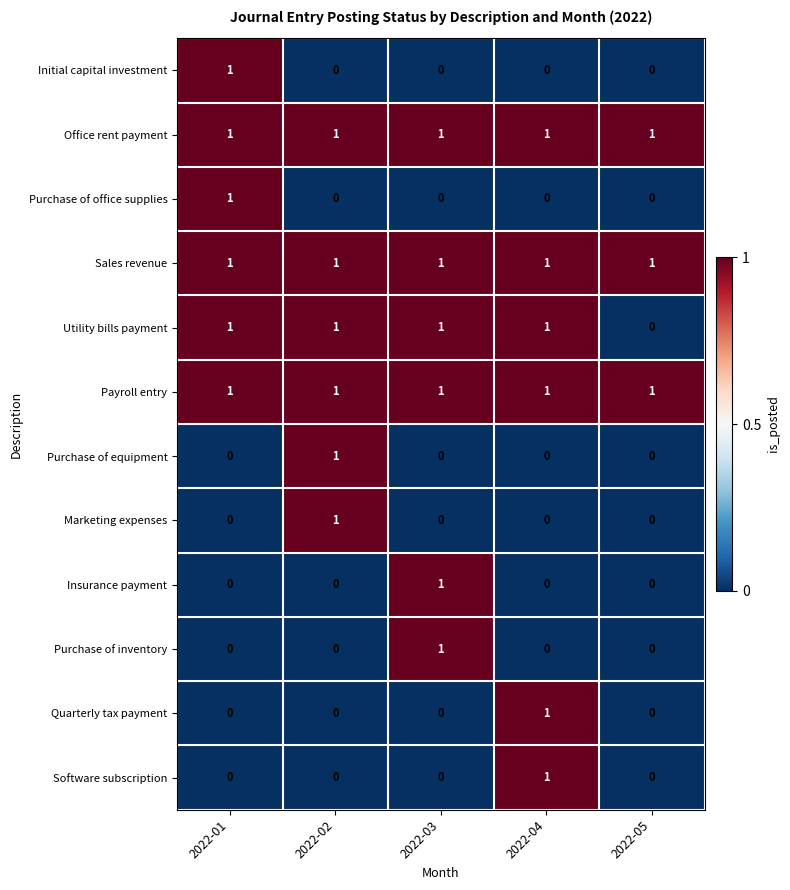

What is the sum of all Sales revenue values?

5